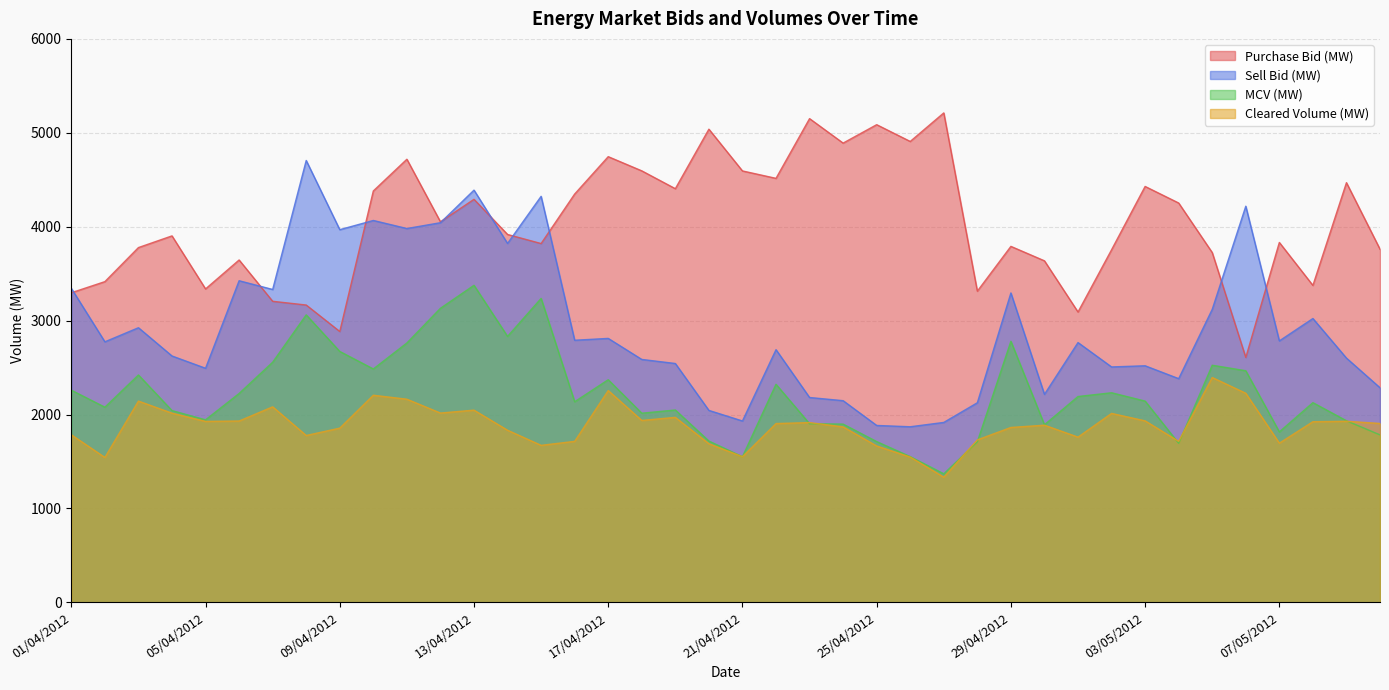

Which has a higher value, 01/05/2012 or 06/05/2012?

01/05/2012